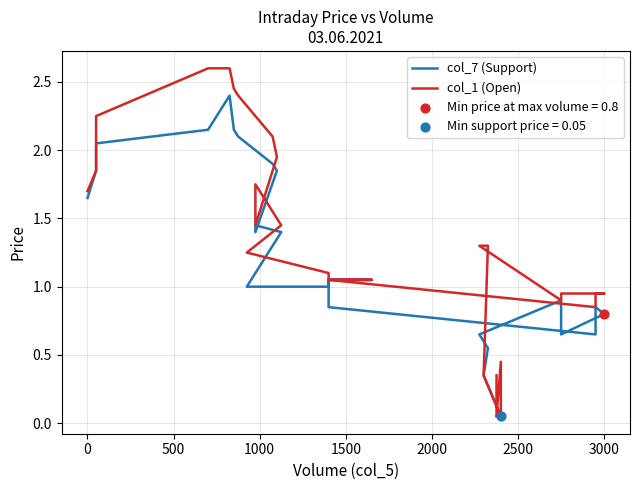

Which series contains the highest Y value?

col_1 (Open)